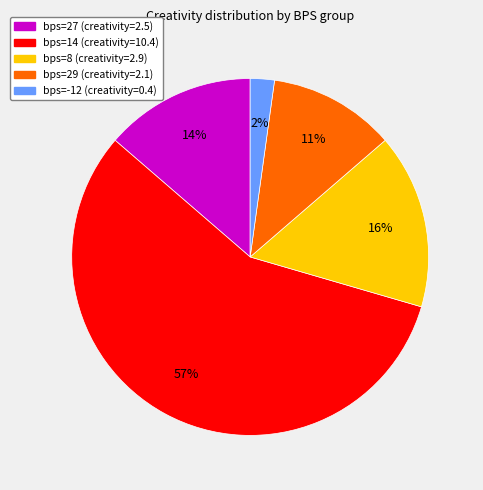

Does any single category account for the majority?

Yes